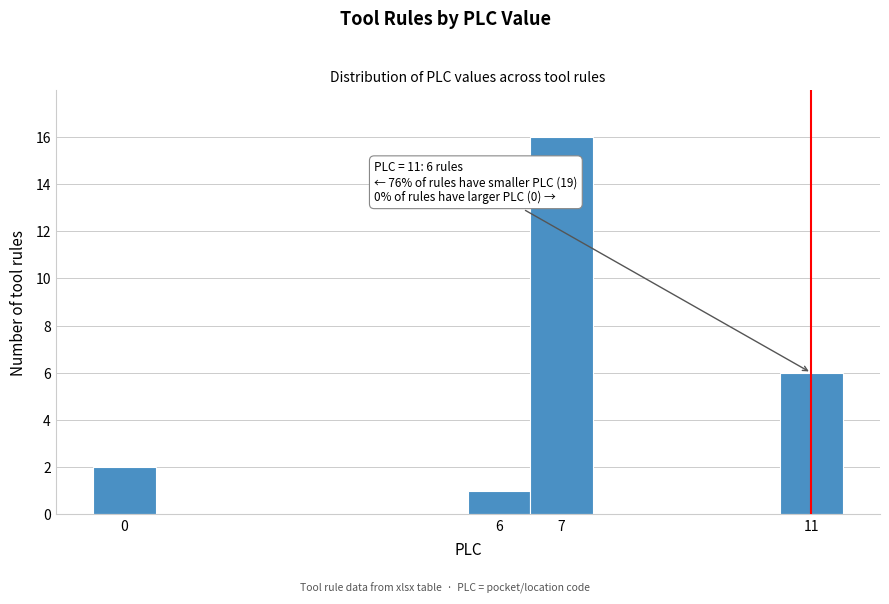

Over which range of the x-axis is the bar tallest?

6.5 to 7.5